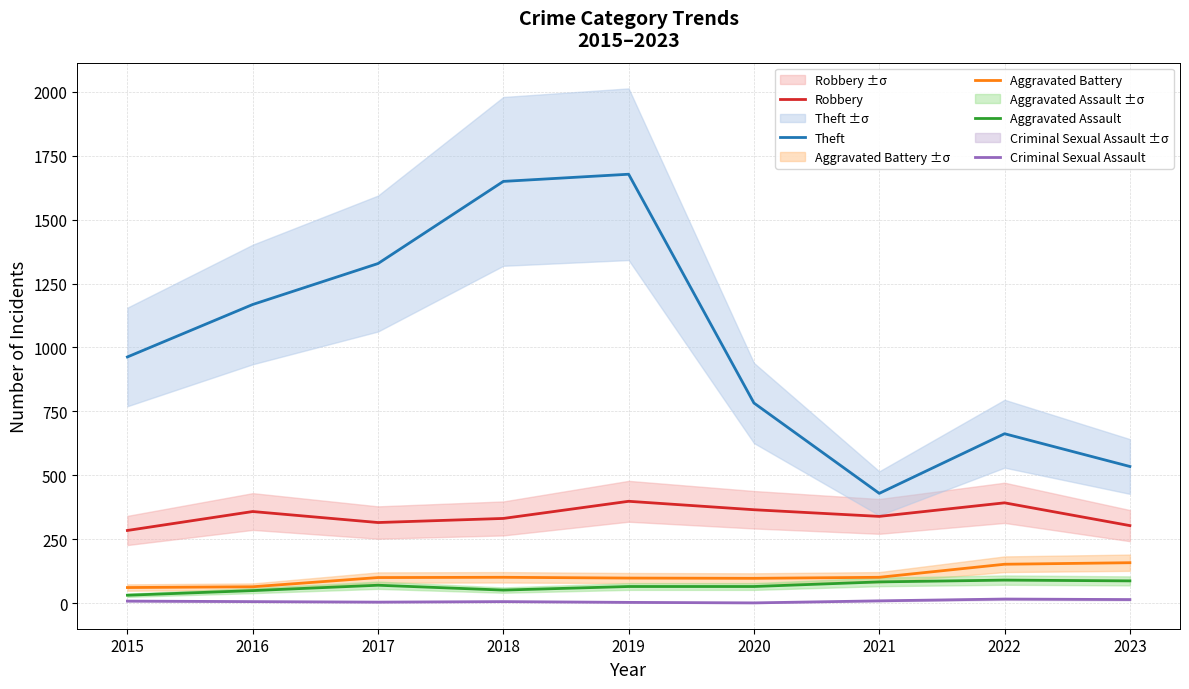

List the series in order of their peak value, lowest first.

Criminal Sexual Assault, Aggravated Assault, Aggravated Battery, Robbery, Theft